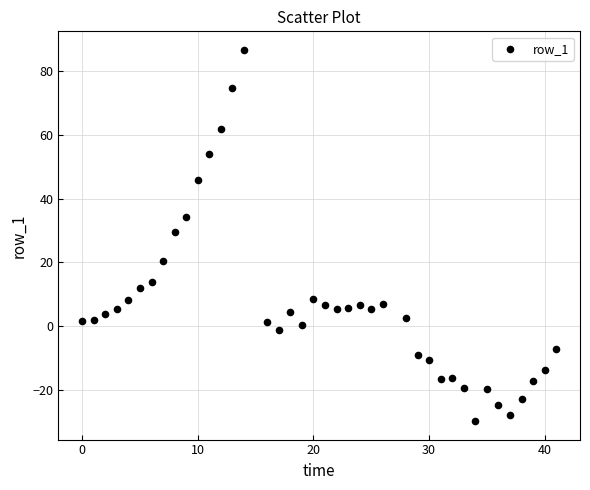

What Y value in the scatter plot is closest to 28?

29.5